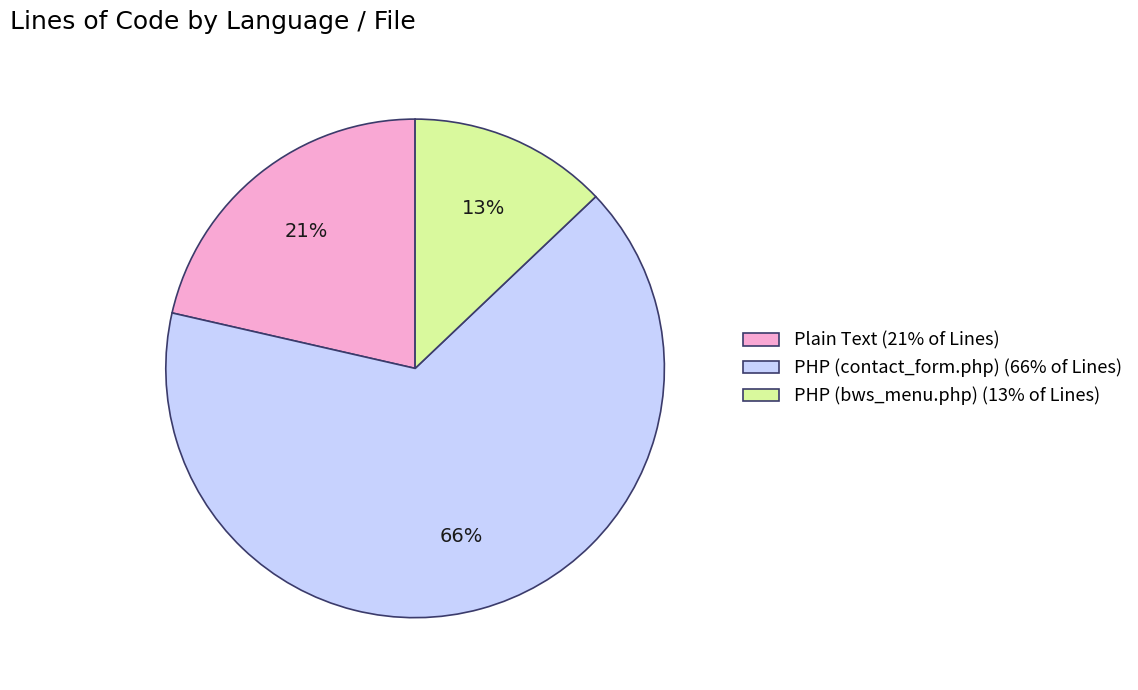

Which category has the smallest portion of the pie?

PHP (bws_menu.php)